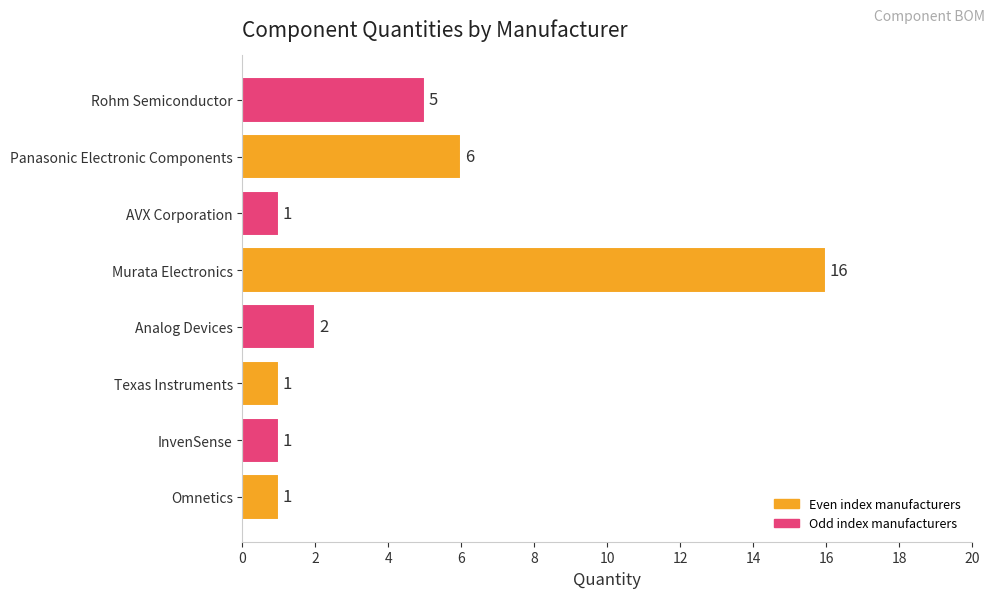

What is the difference between the maximum and minimum values?

15